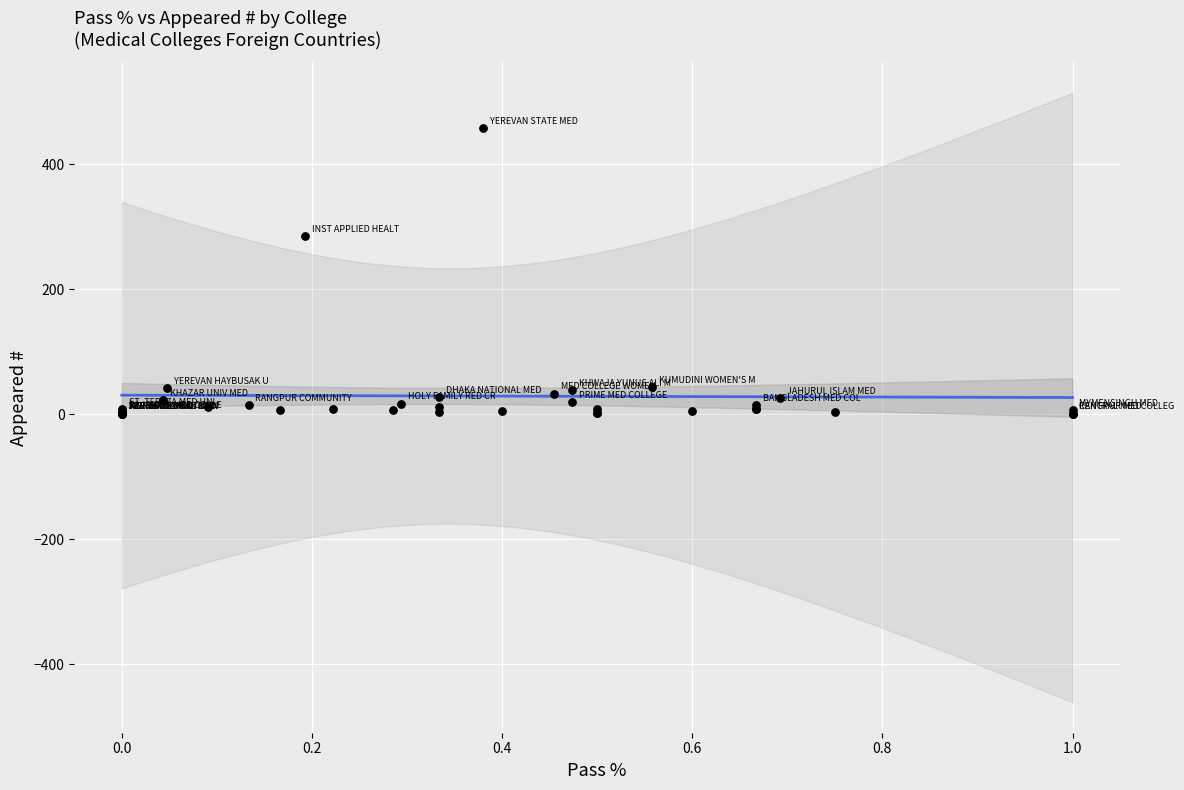

What Y value in the scatter plot is closest to 229?

285